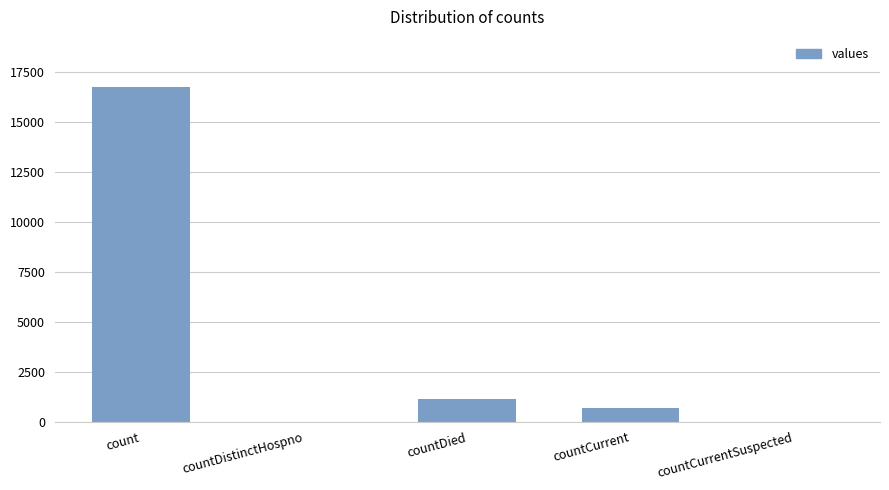

Which category has the highest value across all series?

count